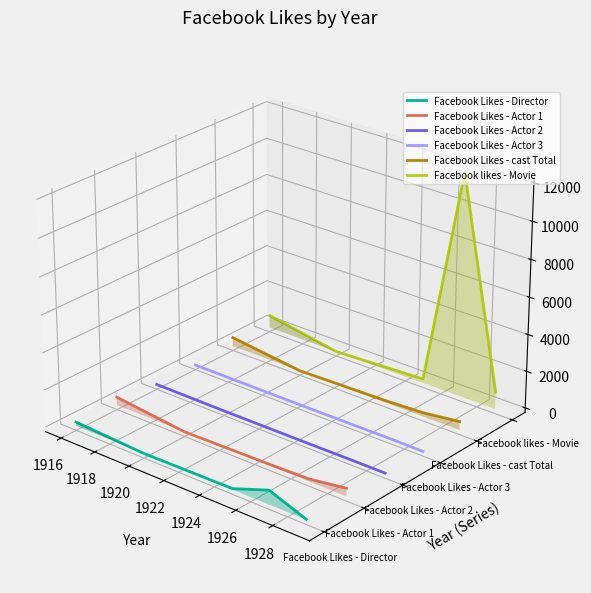

True or false: Facebook Likes - cast Total has more than 0 interior local peaks.

False